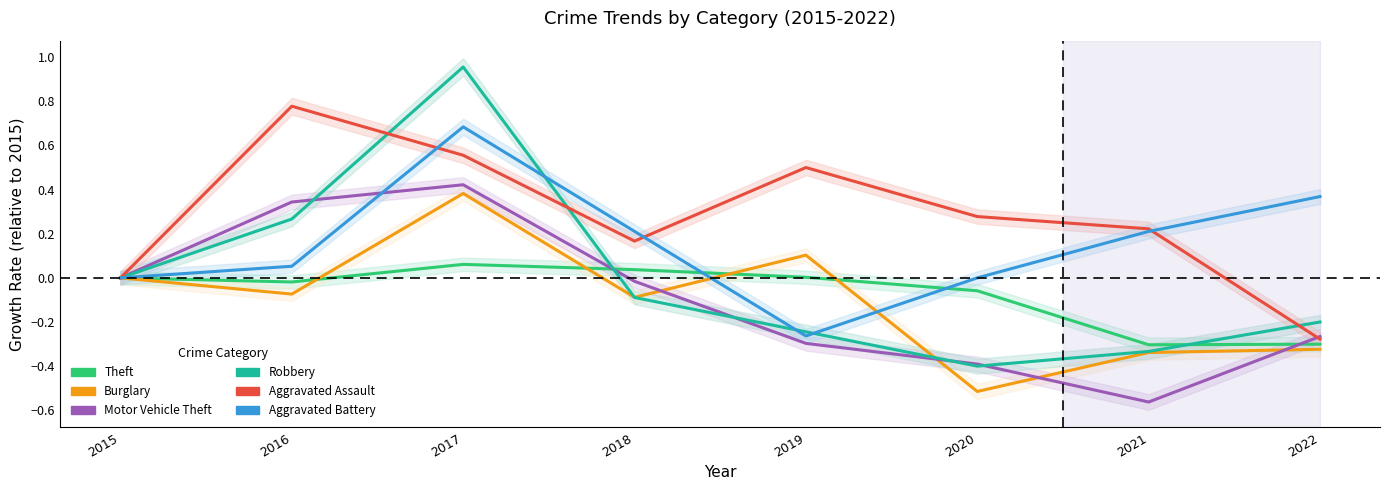

What is the average value of the Aggravated Assault series?

0.3